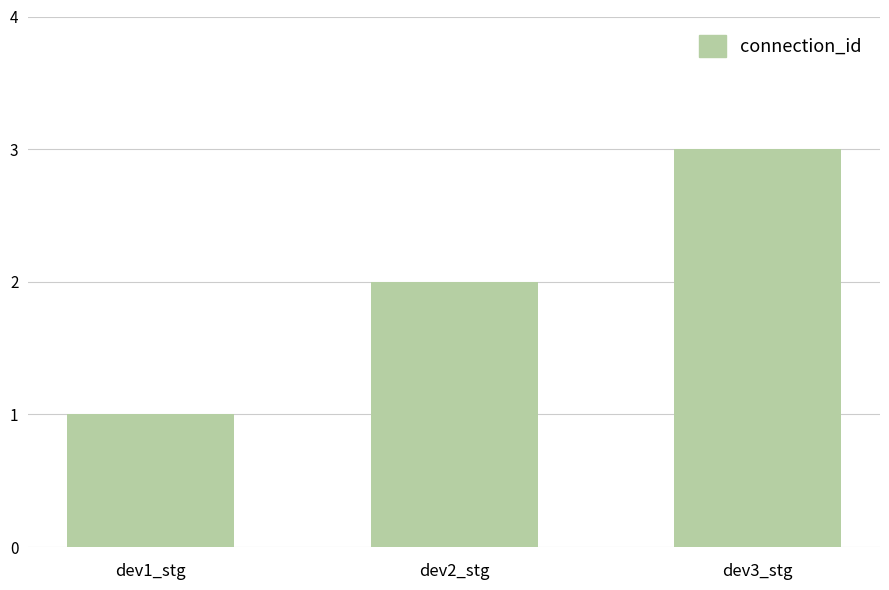

What is the smallest value displayed?

1